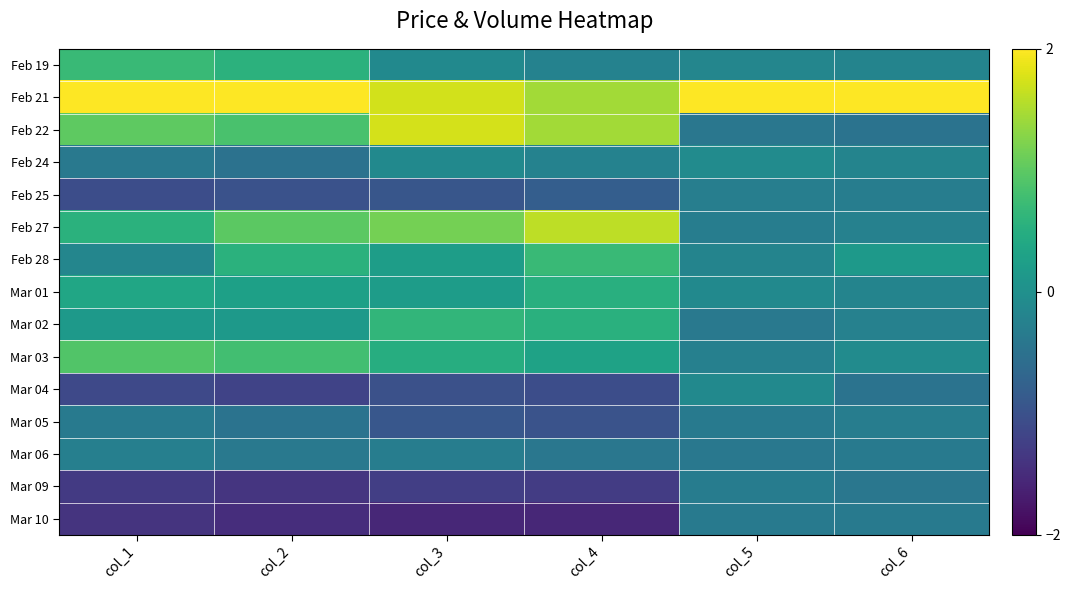

Reading left to right, extract all data points from this chart.

Feb 19: col_1=0.7	col_2=0.6	col_3=-0.1	col_4=-0.2	col_5=-0.2	col_6=-0.2
Feb 21: col_1=2.4	col_2=2.2	col_3=1.7	col_4=1.4	col_5=3.7	col_6=3.7
Feb 22: col_1=1.0	col_2=0.9	col_3=1.7	col_4=1.4	col_5=-0.4	col_6=-0.5
Feb 24: col_1=-0.4	col_2=-0.5	col_3=-0.1	col_4=-0.2	col_5=-0.1	col_6=-0.2
Feb 25: col_1=-1.1	col_2=-1.0	col_3=-0.9	col_4=-0.8	col_5=-0.3	col_6=-0.3
Feb 27: col_1=0.6	col_2=1.0	col_3=1.2	col_4=1.6	col_5=-0.3	col_6=-0.2
Feb 28: col_1=-0.2	col_2=0.6	col_3=0.2	col_4=0.7	col_5=-0.2	col_6=0.2
Mar 01: col_1=0.4	col_2=0.3	col_3=0.2	col_4=0.5	col_5=-0.1	col_6=-0.2
Mar 02: col_1=0.1	col_2=0.2	col_3=0.6	col_4=0.5	col_5=-0.4	col_6=-0.2
Mar 03: col_1=0.9	col_2=0.8	col_3=0.5	col_4=0.3	col_5=-0.3	col_6=-0.1
Mar 04: col_1=-1.1	col_2=-1.2	col_3=-1.0	col_4=-1.1	col_5=-0.1	col_6=-0.5
Mar 05: col_1=-0.4	col_2=-0.5	col_3=-0.9	col_4=-1.0	col_5=-0.4	col_6=-0.3
Mar 06: col_1=-0.3	col_2=-0.4	col_3=-0.3	col_4=-0.4	col_5=-0.4	col_6=-0.4
Mar 09: col_1=-1.3	col_2=-1.4	col_3=-1.3	col_4=-1.3	col_5=-0.3	col_6=-0.4
Mar 10: col_1=-1.4	col_2=-1.5	col_3=-1.6	col_4=-1.6	col_5=-0.4	col_6=-0.4